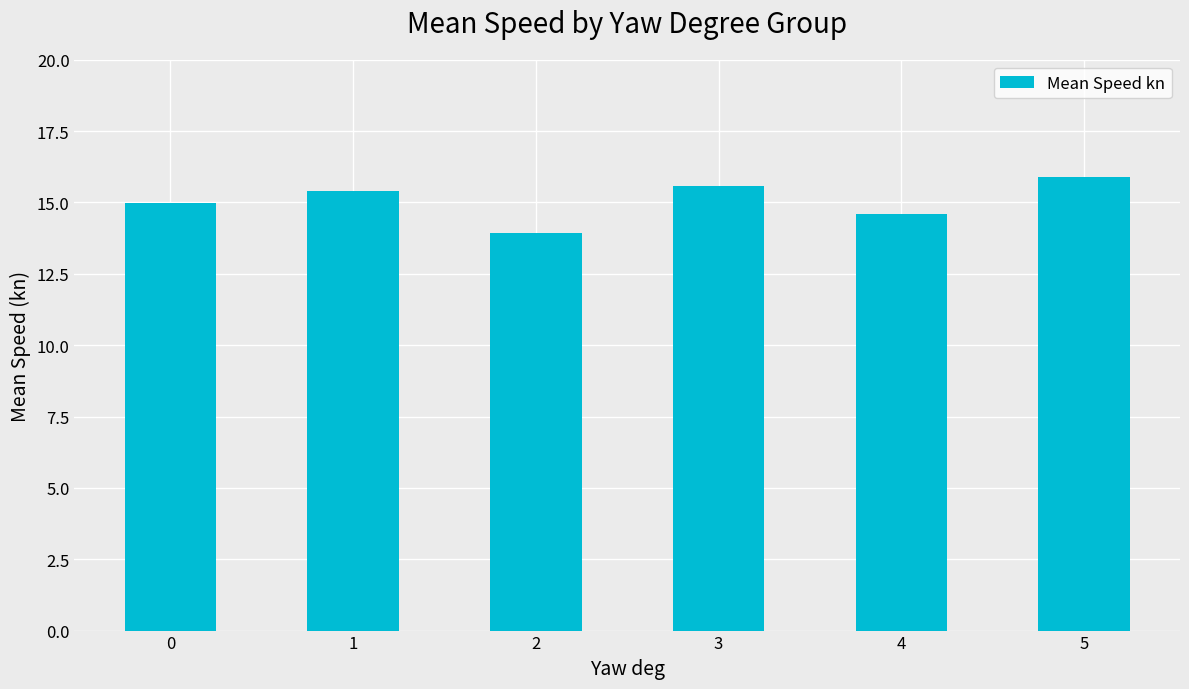

Reading left to right, what are all the values shown in this chart?

15.0	15.4	13.9	15.6	14.6	15.9